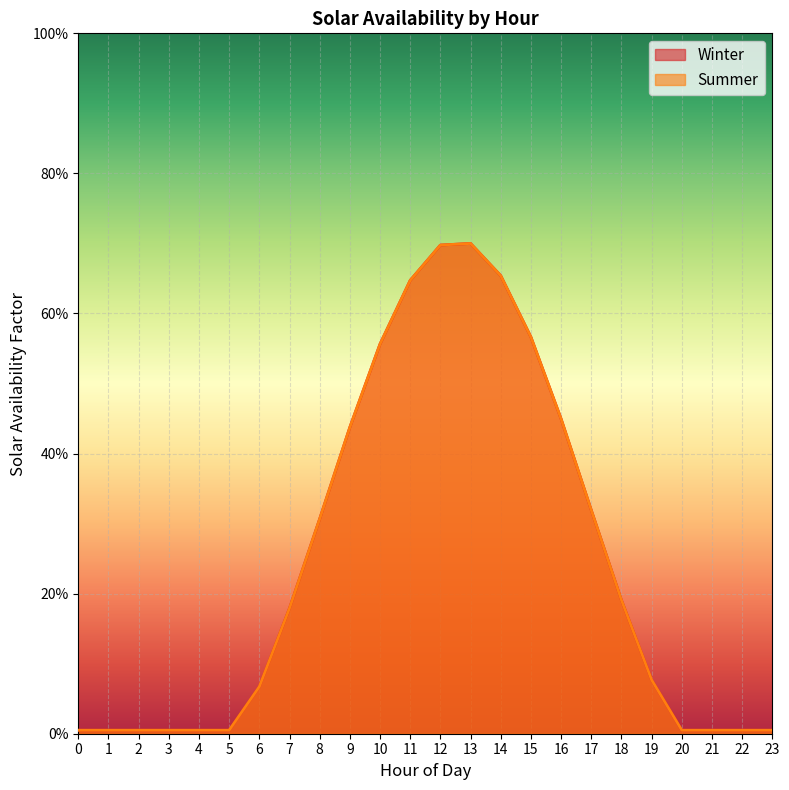

Which has a higher value, 15 or 18?

15